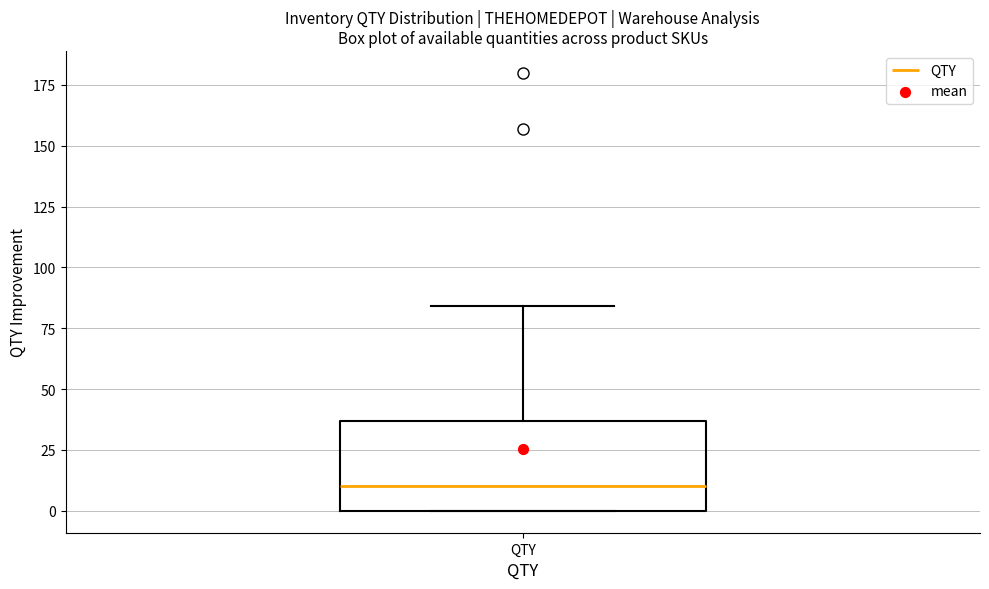

Where is the lower edge of the box for QTY on the y-axis? The values are not printed on the chart, so give them approximately, as read against the axis.

0